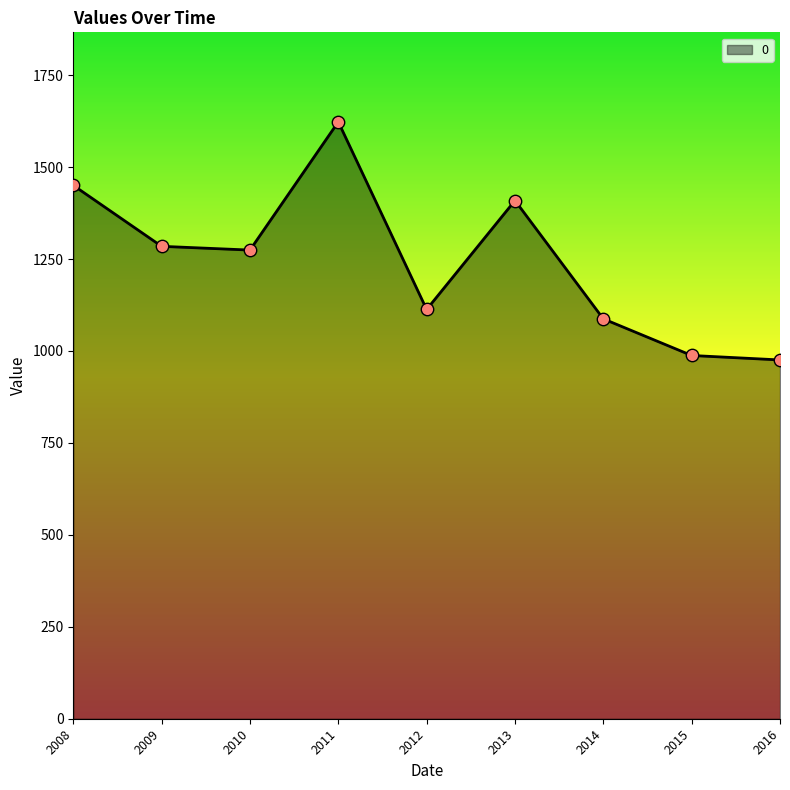

What is the ratio of the value at 2016 to the value at 2010?

0.8